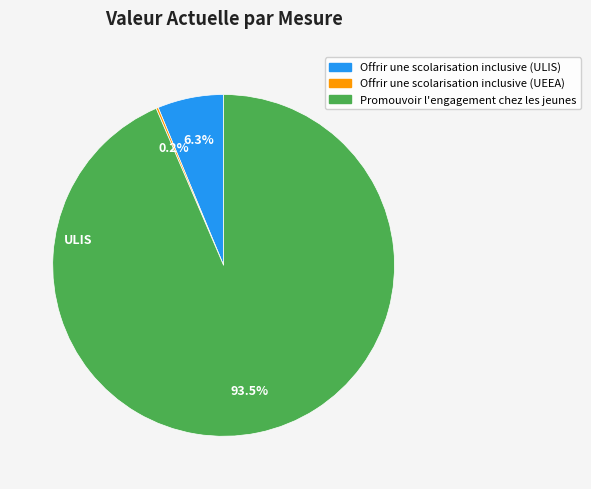

What is the ratio of the value at Offrir une scolarisation inclusive (ULIS) to the value at Promouvoir l'engagement chez les jeunes?

0.1